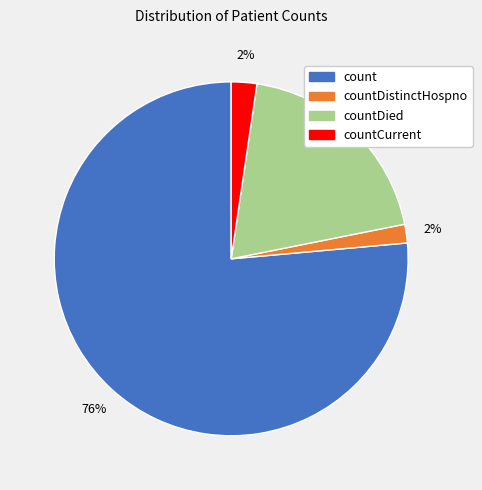

To the nearest percent, what is the average slice percentage?

25%